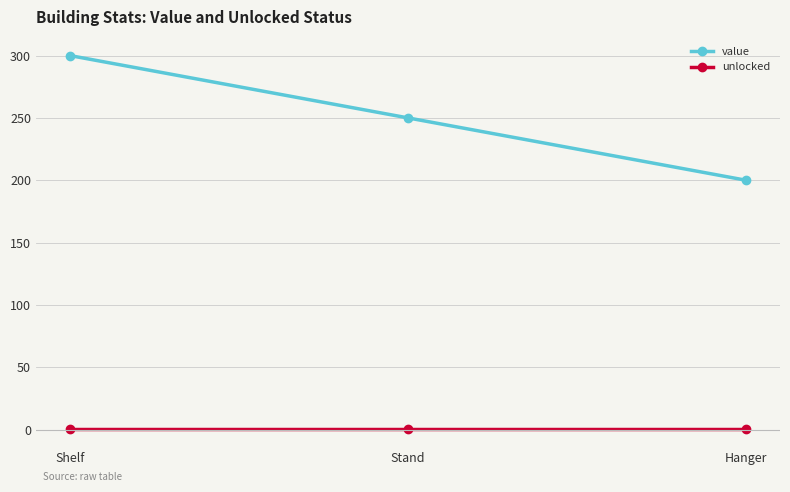

Rank the series by their maximum value, from highest to lowest.

value, unlocked